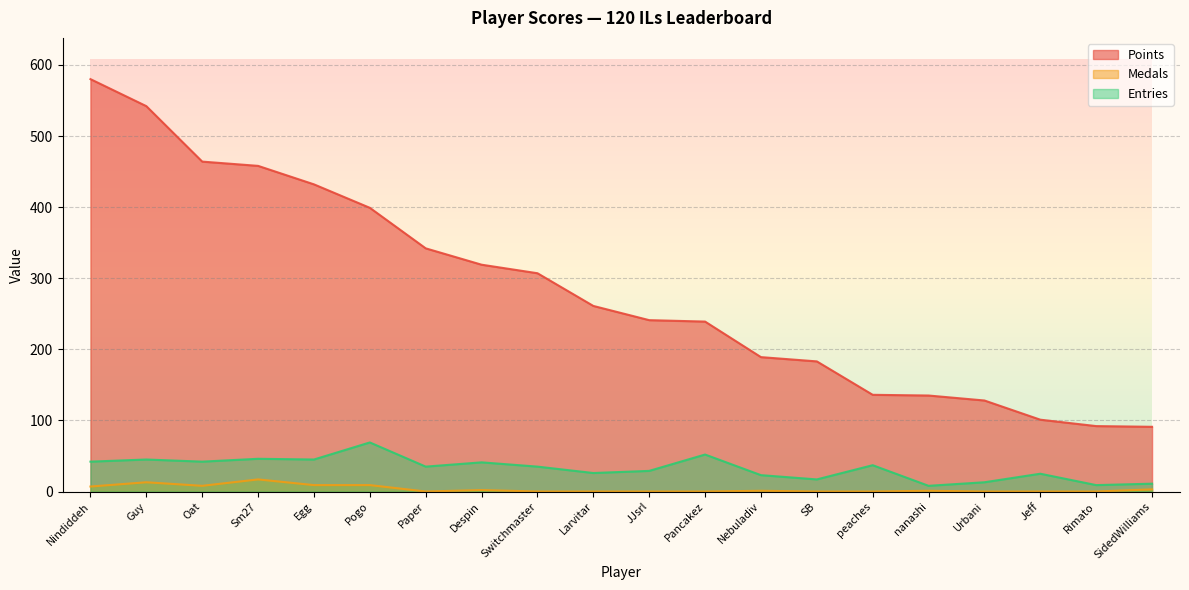

Reading right to left, extract all data points from this chart.

Points: SidedWilliams=91	Rimato=92	Jeff=101	Urbani=128	nanashi=135	peaches=136	SB=183	Nebuladiv=189	Pancakez=239	JJsrl=241	Larvitar=261	Switchmaster=307	Despin=319	Paper=342	Pogo=399	Egg=432	Sm27=458	Oat=464	Guy=542	Nindiddeh=580
Medals: SidedWilliams=3	Rimato=0	Jeff=0	Urbani=0	nanashi=1	peaches=0	SB=0	Nebuladiv=1	Pancakez=0	JJsrl=0	Larvitar=0	Switchmaster=0	Despin=2	Paper=0	Pogo=9	Egg=9	Sm27=17	Oat=8	Guy=13	Nindiddeh=7
Entries: SidedWilliams=11	Rimato=9	Jeff=25	Urbani=13	nanashi=8	peaches=37	SB=17	Nebuladiv=23	Pancakez=52	JJsrl=29	Larvitar=26	Switchmaster=35	Despin=41	Paper=35	Pogo=69	Egg=45	Sm27=46	Oat=42	Guy=45	Nindiddeh=42